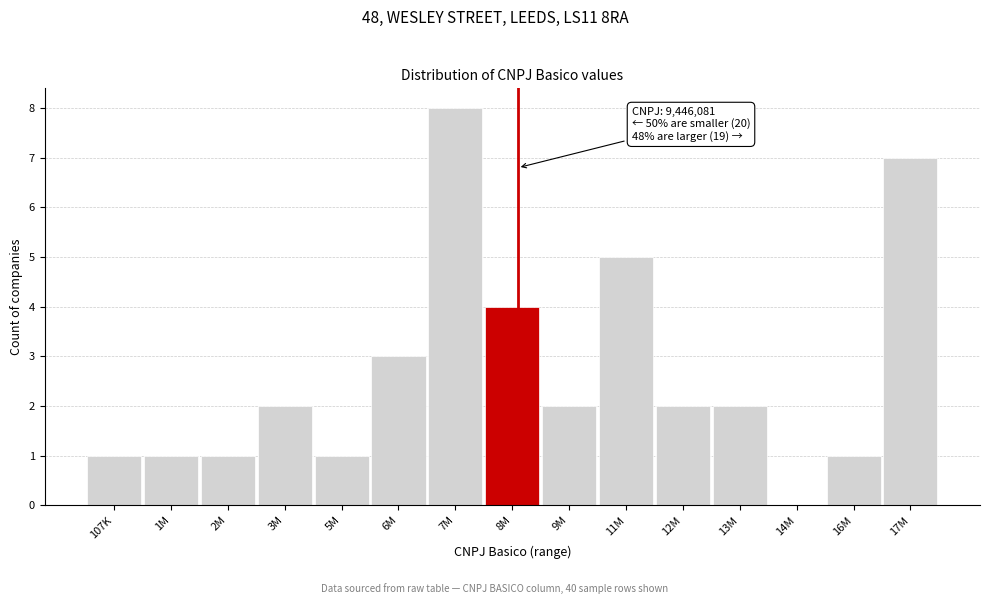

Reading right to left, list all the values displayed in this chart.

17M=7	16M=1	14M=0	13M=2	12M=2	11M=5	9M=2	8M=4	7M=8	6M=3	5M=1	3M=2	2M=1	1M=1	107K=1